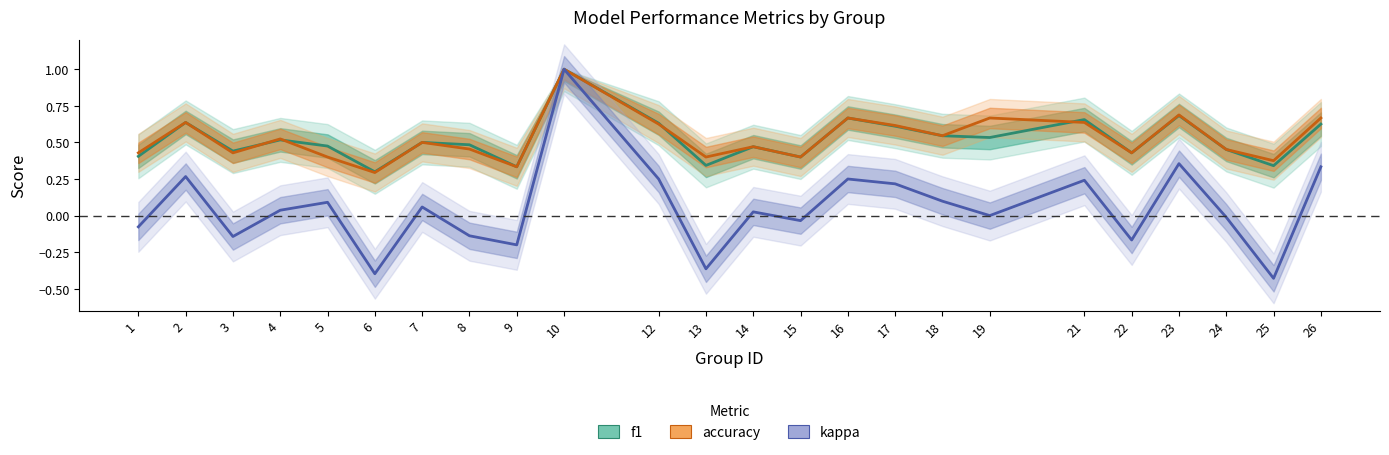

Reading left to right, what are all the values shown in this chart?

f1: 1=0.4	2=0.6	3=0.4	4=0.5	5=0.5	6=0.3	7=0.5	8=0.5	9=0.3	10=1.0	12=0.6	13=0.3	14=0.5	15=0.4	16=0.7	17=0.6	18=0.5	19=0.5	21=0.7	22=0.4	23=0.7	24=0.5	25=0.3	26=0.6
accuracy: 1=0.4	2=0.6	3=0.4	4=0.5	5=0.4	6=0.3	7=0.5	8=0.5	9=0.3	10=1.0	12=0.6	13=0.4	14=0.5	15=0.4	16=0.7	17=0.6	18=0.5	19=0.7	21=0.6	22=0.4	23=0.7	24=0.5	25=0.4	26=0.7
kappa: 1=-0.1	2=0.3	3=-0.1	4=0.0	5=0.1	6=-0.4	7=0.1	8=-0.1	9=-0.2	10=1.0	12=0.2	13=-0.4	14=0.0	15=-0.0	16=0.2	17=0.2	18=0.1	19=0.0	21=0.2	22=-0.2	23=0.4	24=-0.0	25=-0.4	26=0.3